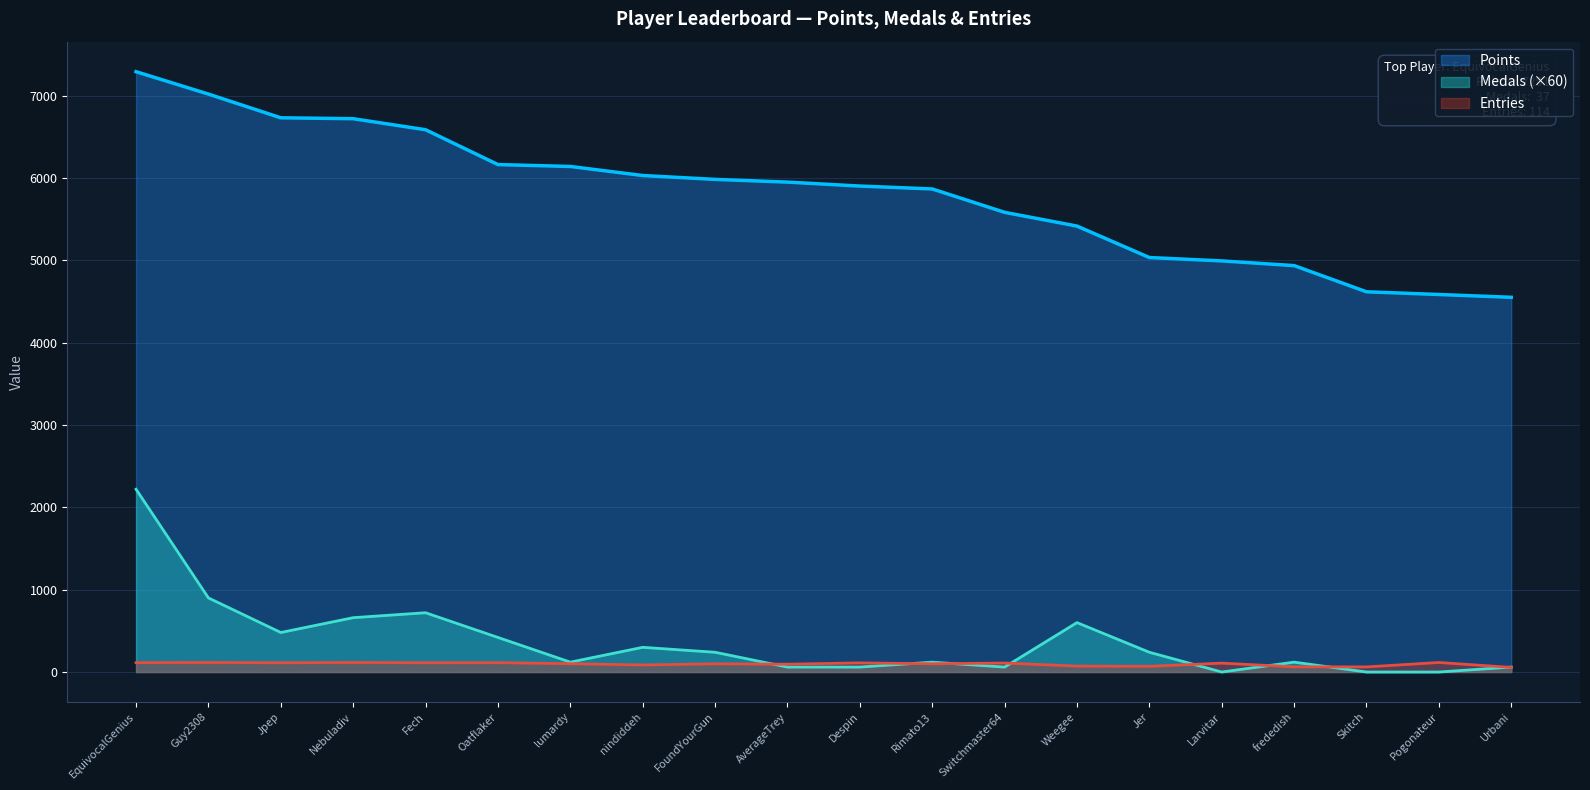

Is it true that Medals equals 21 at Urbani?

False